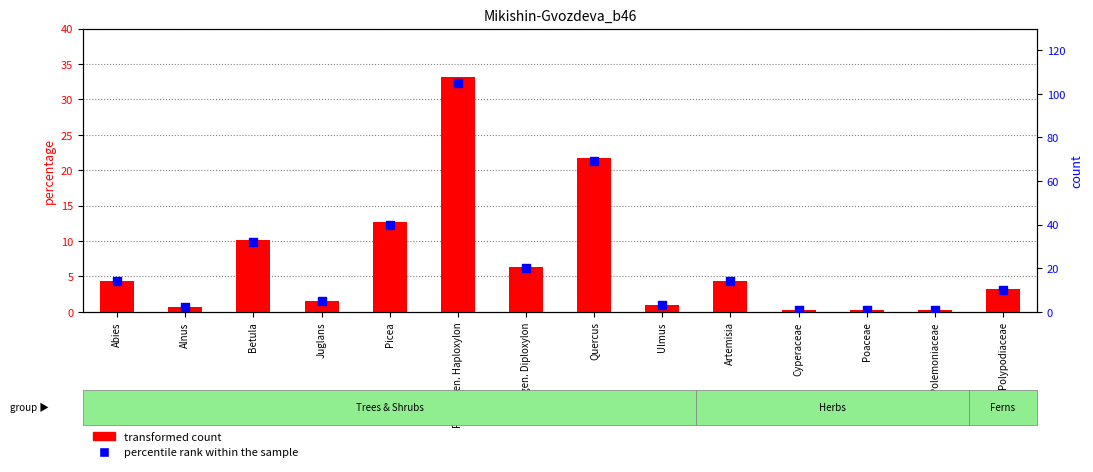

Which series contains the highest Y value?

percentile rank within the sample